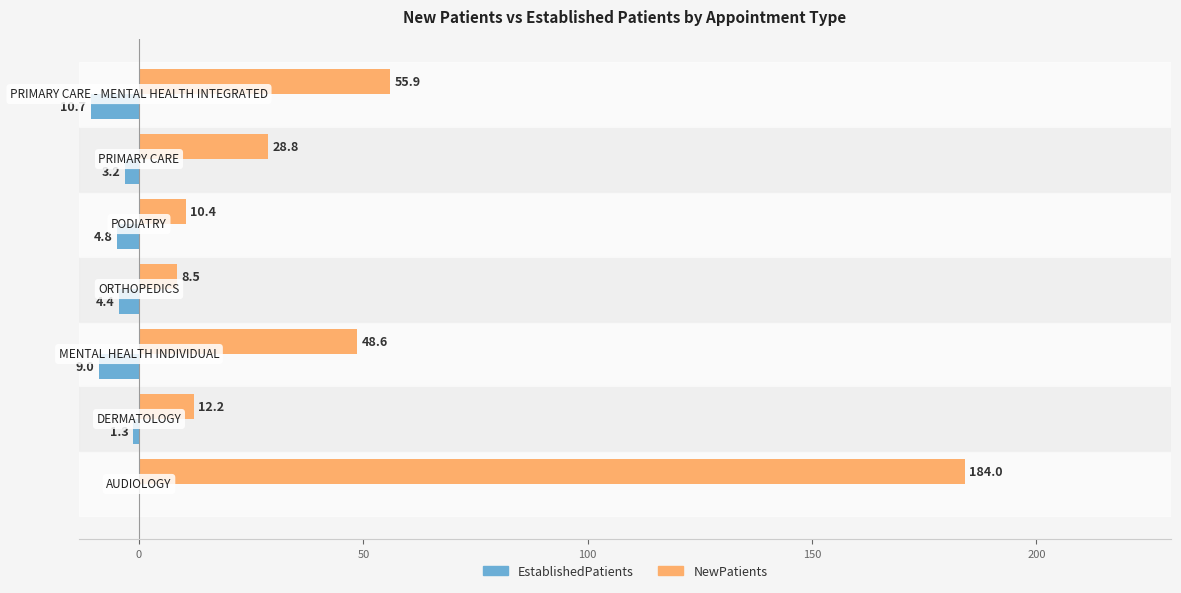

What is the maximum value shown in the chart?

184.0